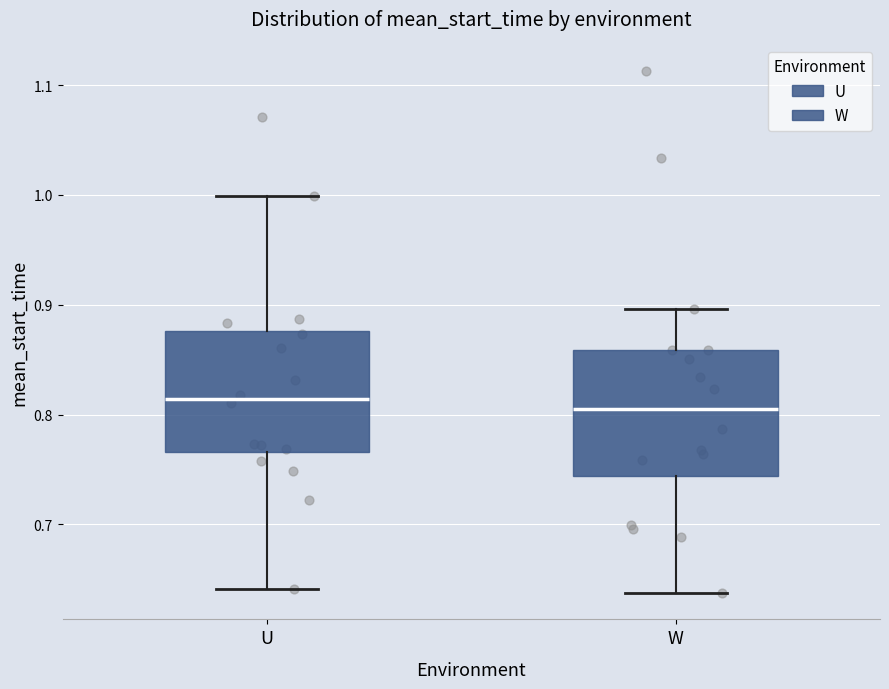

Where does the lower whisker of the box for U end on the y-axis? The values are not printed on the chart, so give them approximately, as read against the axis.

0.64